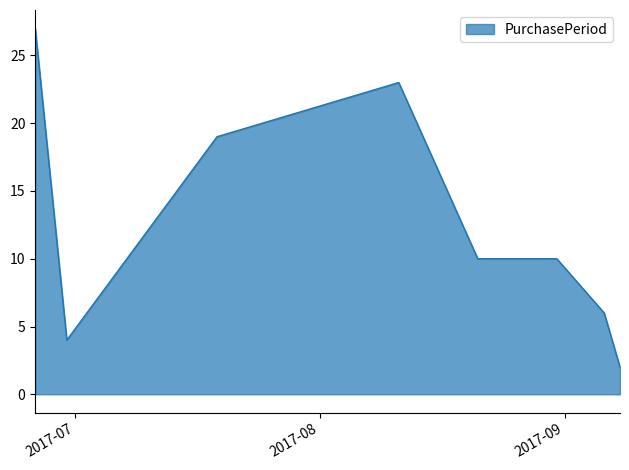

What is the difference between the maximum and second lowest values?

23